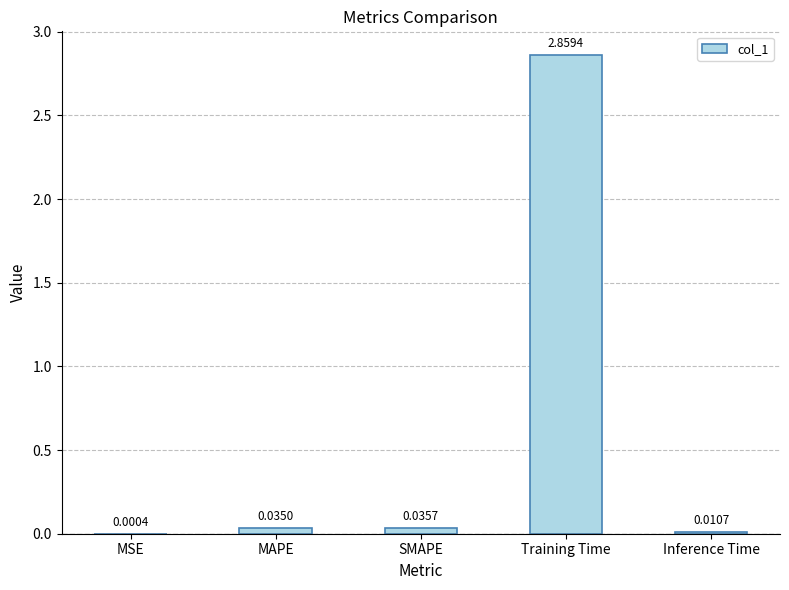

Where is the data nearest to the value 1?

SMAPE